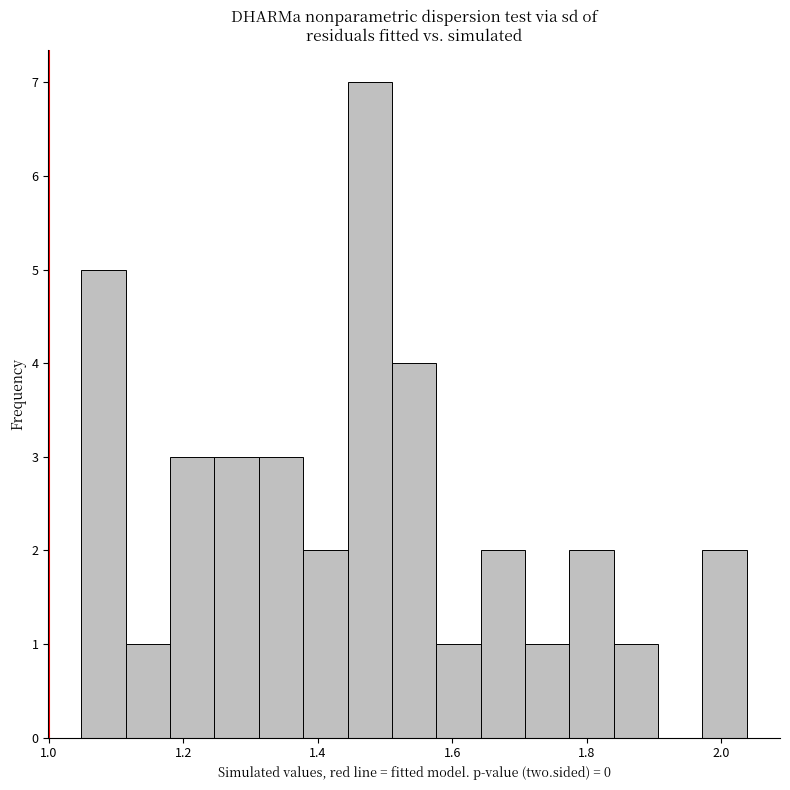

Read against the x-axis, roughly where is the centre of the tallest bar?

1.48